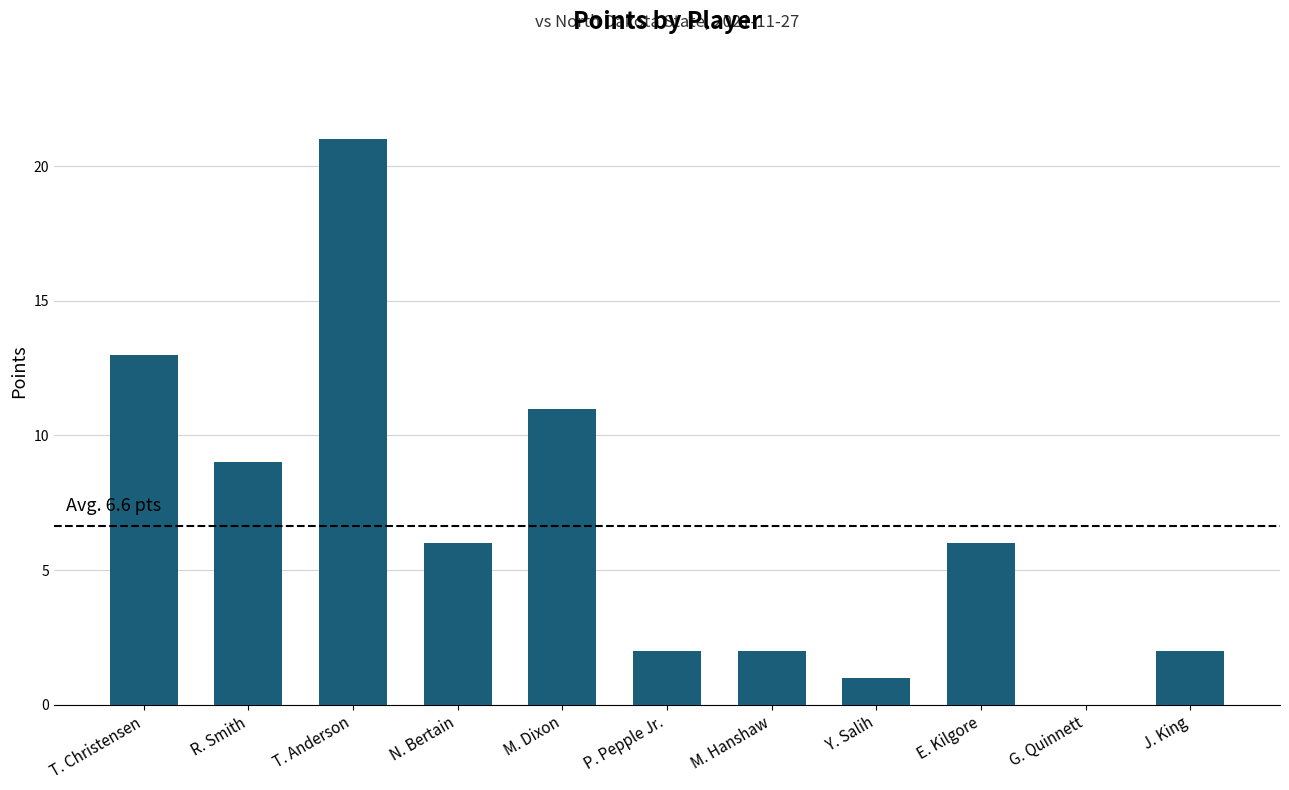

What is the ratio of the value at T. Anderson to the value at N. Bertain?

3.5